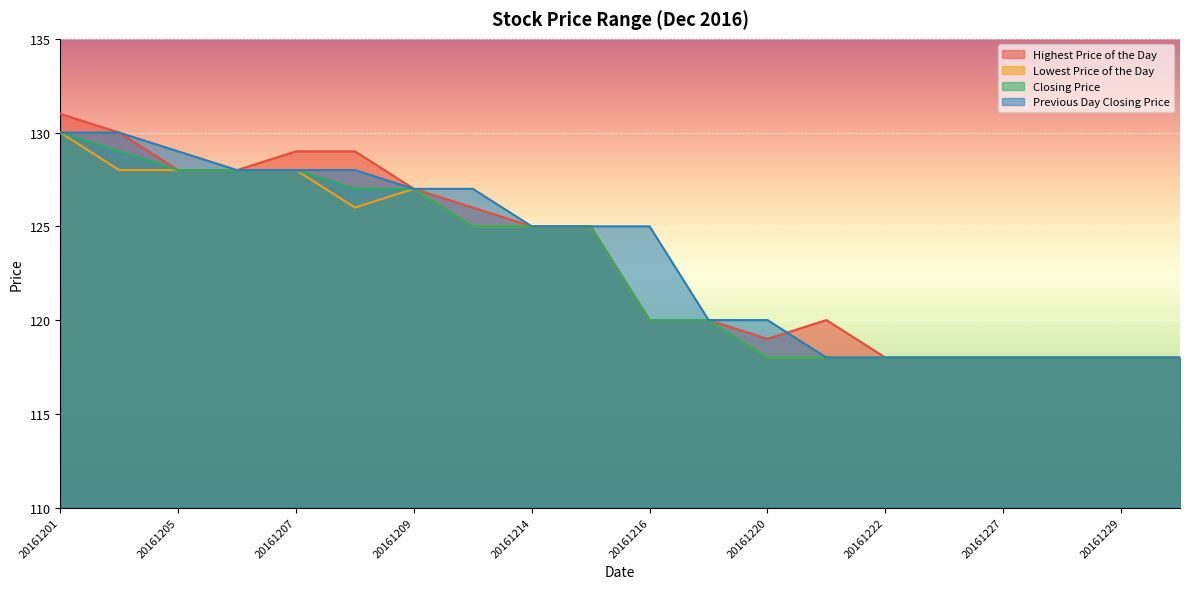

Does the chart display data point markers on the line(s)?

No